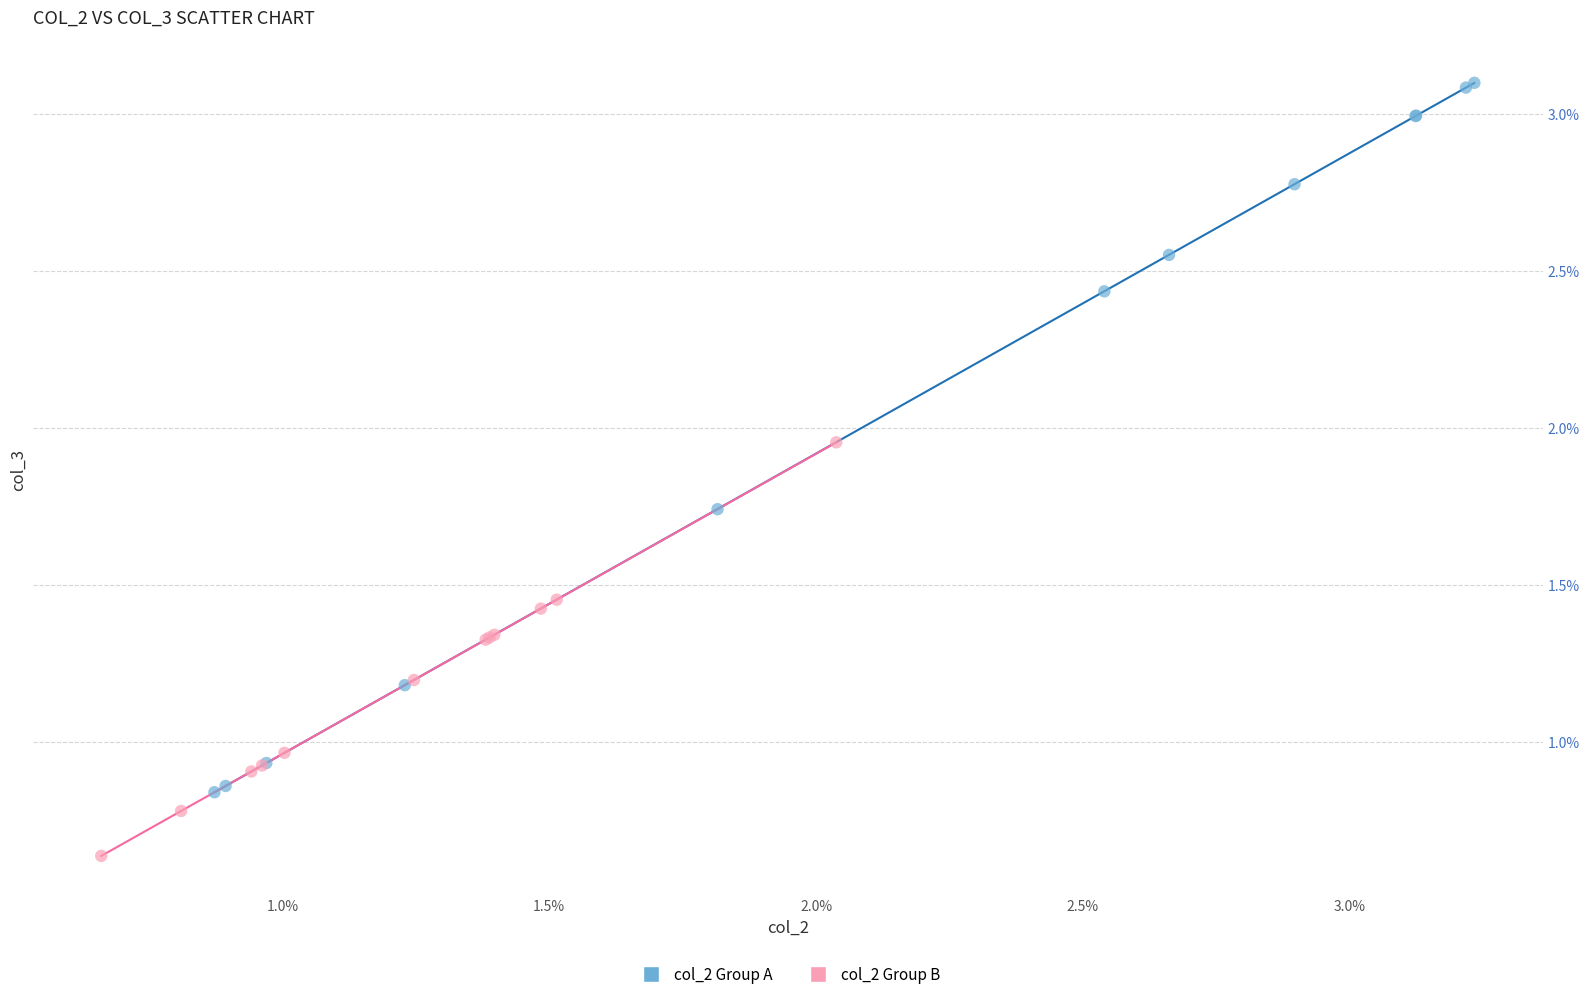

Which series contains the lowest Y value?

col_2 Group B